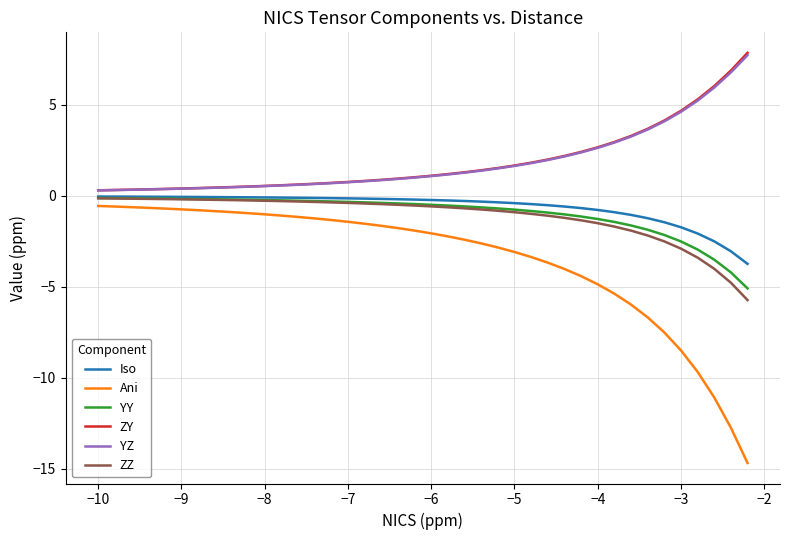

What is the maximum value for ZY?

7.8